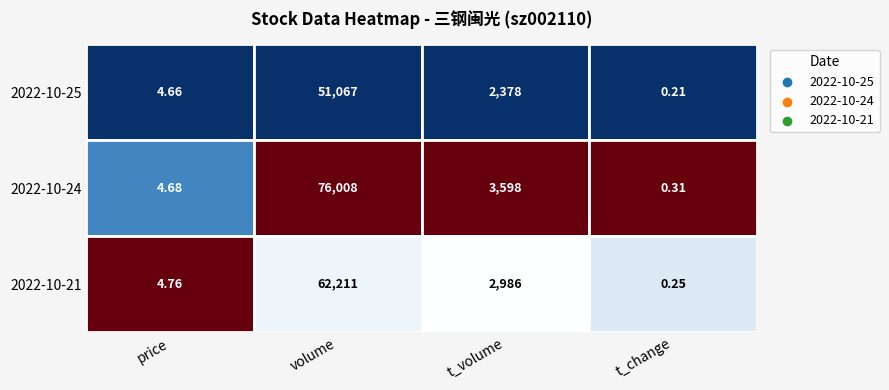

Is the value of 2022-10-21 at 3 greater than the value of 2022-10-24 at 3?

No